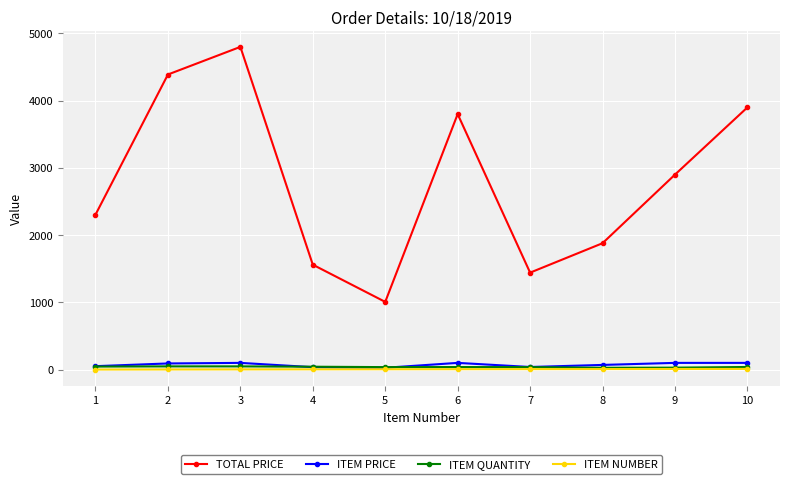

What is the maximum value shown in the chart?

4800.0